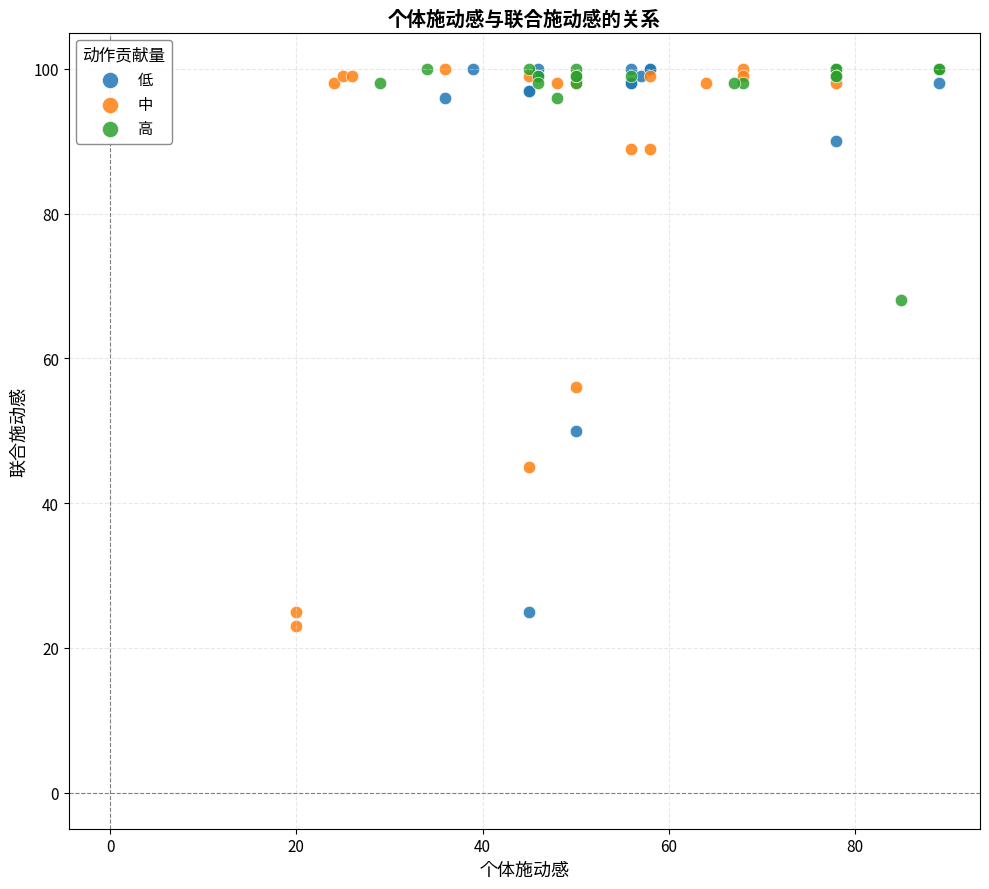

What are all the series names shown in the legend?

低, 中, 高